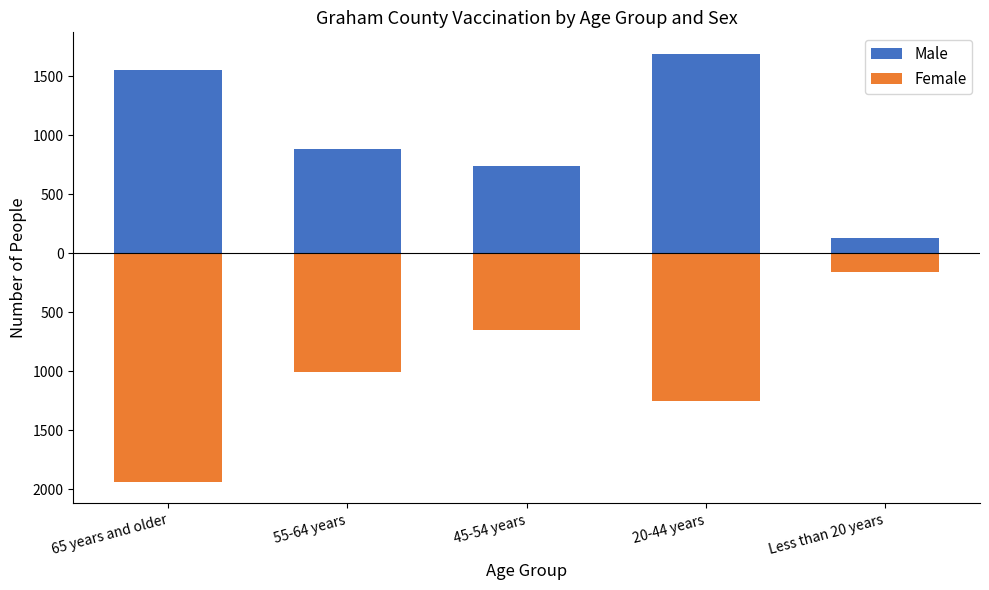

What is the highest value of the Female series?

-157